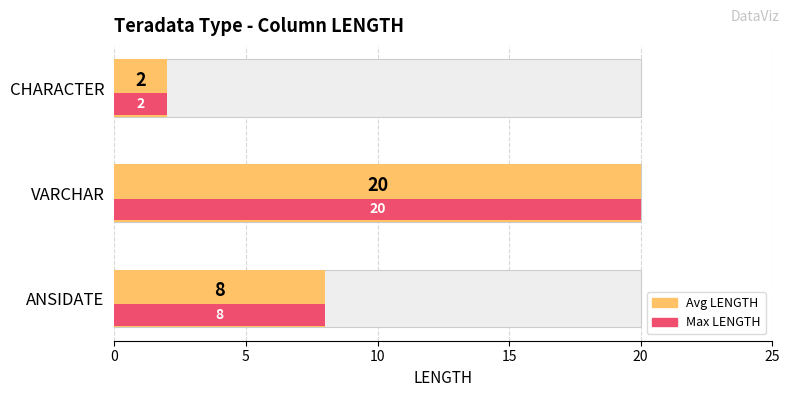

How many distinct data groups are displayed?

3